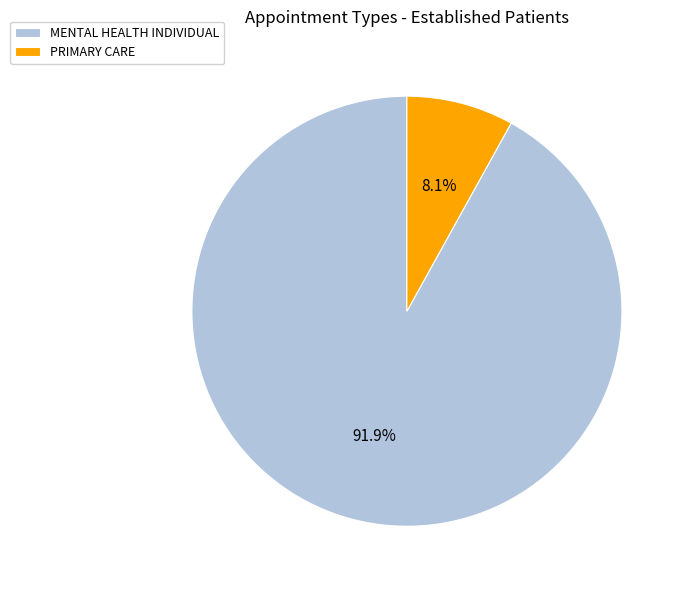

Is it true that PRIMARY CARE is 8% of the pie?

True